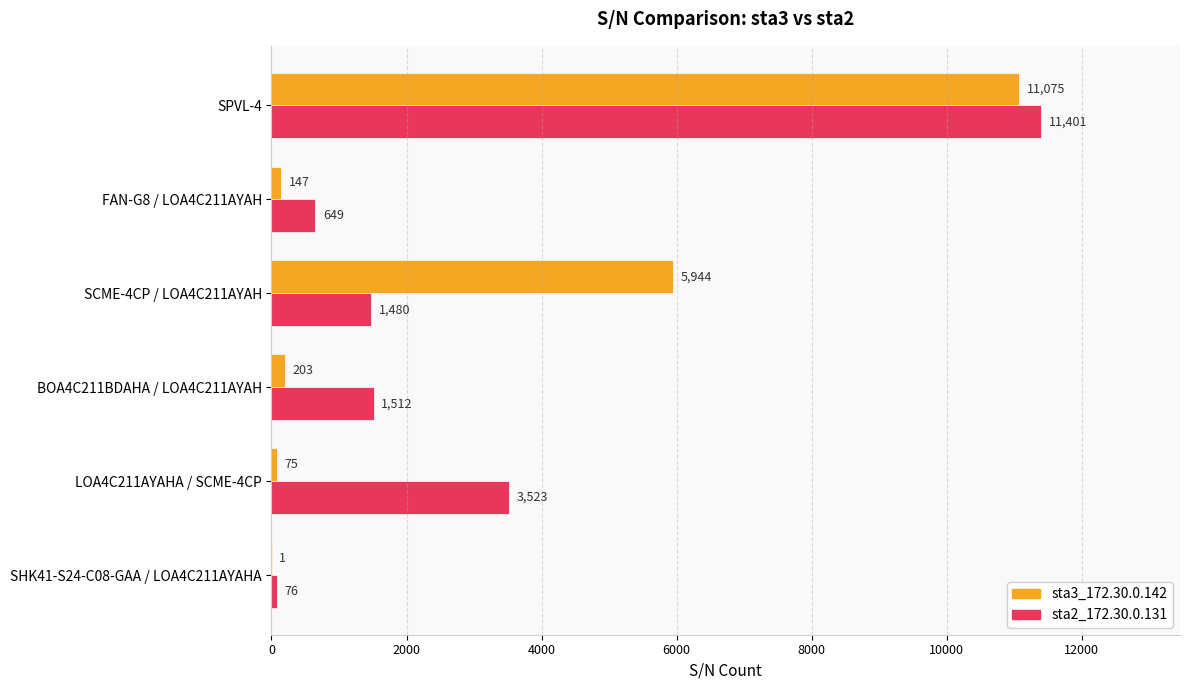

The value of sta2_172.30.0.131 at BOA4C211BDAHA / LOA4C211AYAH is 1512. True or false?

True